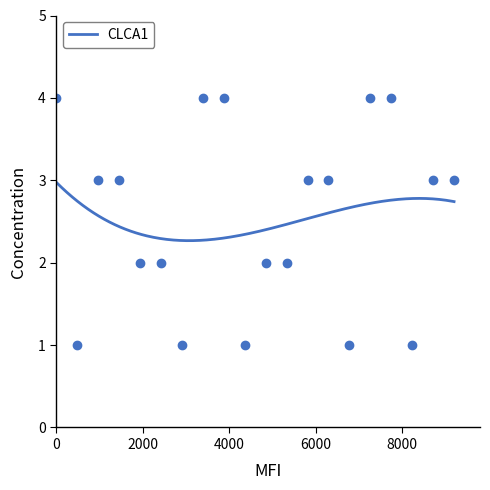

What is the minimum value for CLCA1?

2.3